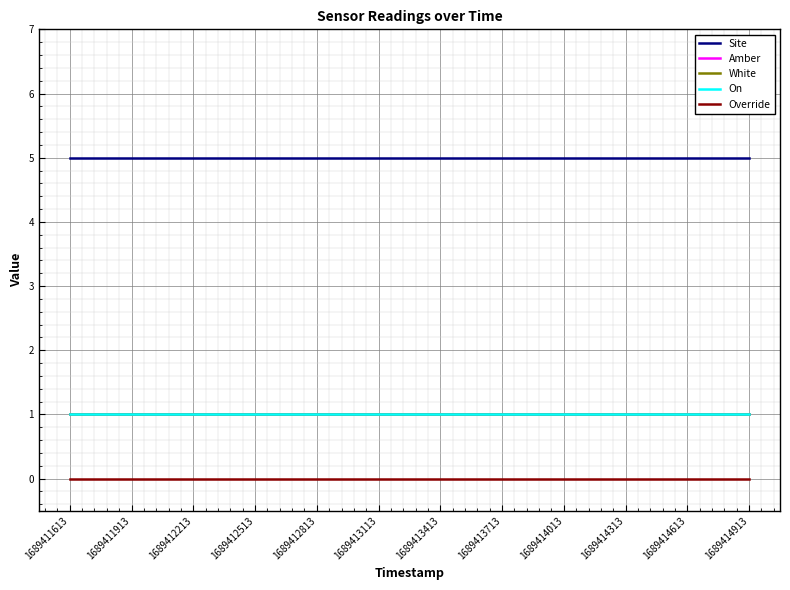

At how many categories does at least one series exceed 3?

12